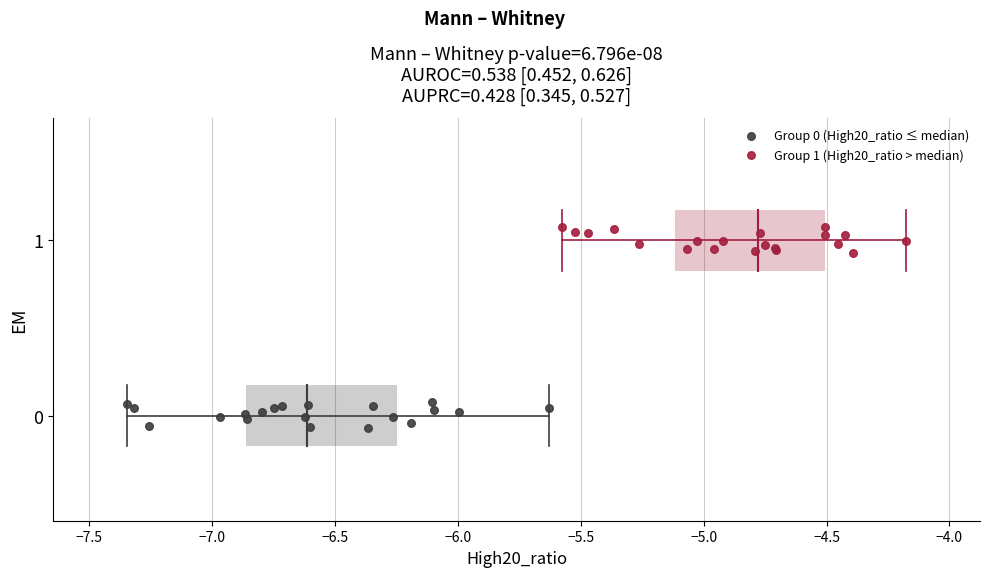

Which series contains the highest Y value?

Group 1 (High20_ratio > median)